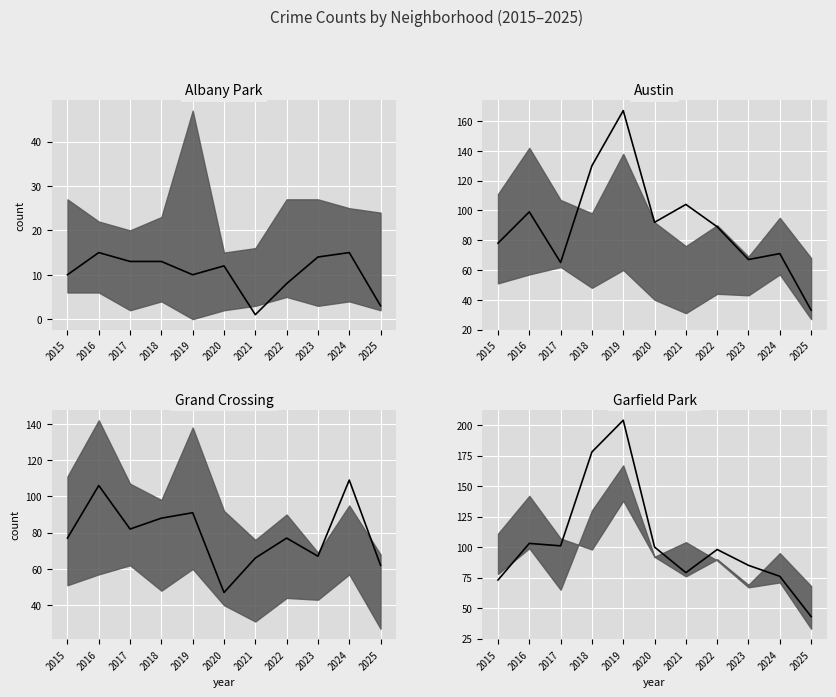

The value of Garfield Park at 2016 is 23. True or false?

False